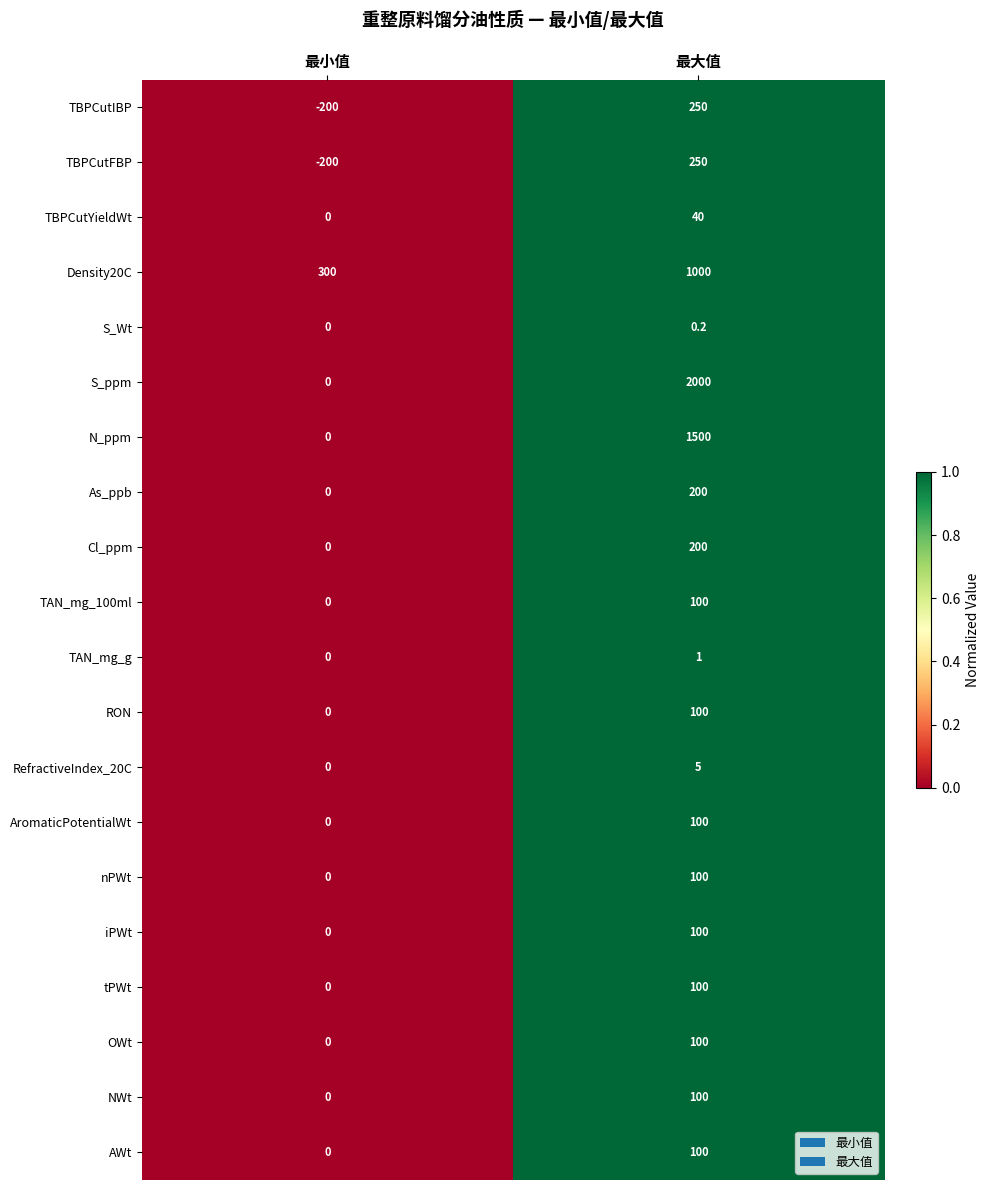

What is the difference between the highest and lowest values at 最小值?

500.0